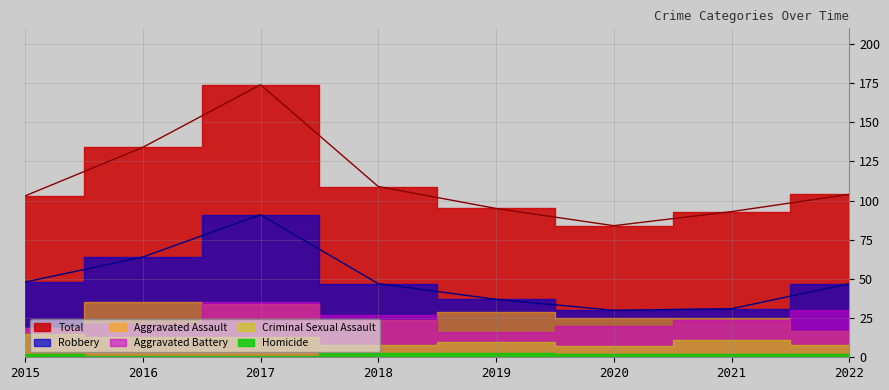

True or false: Robbery has a value of 8 at 2021.

False